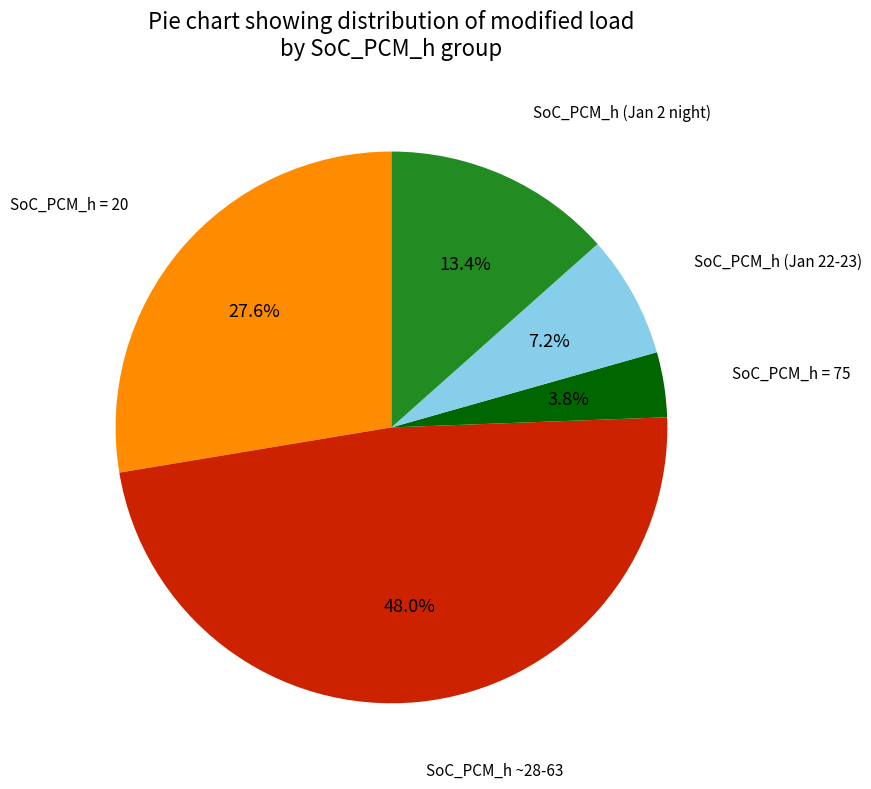

Is there any slice that represents more than half of the pie?

No